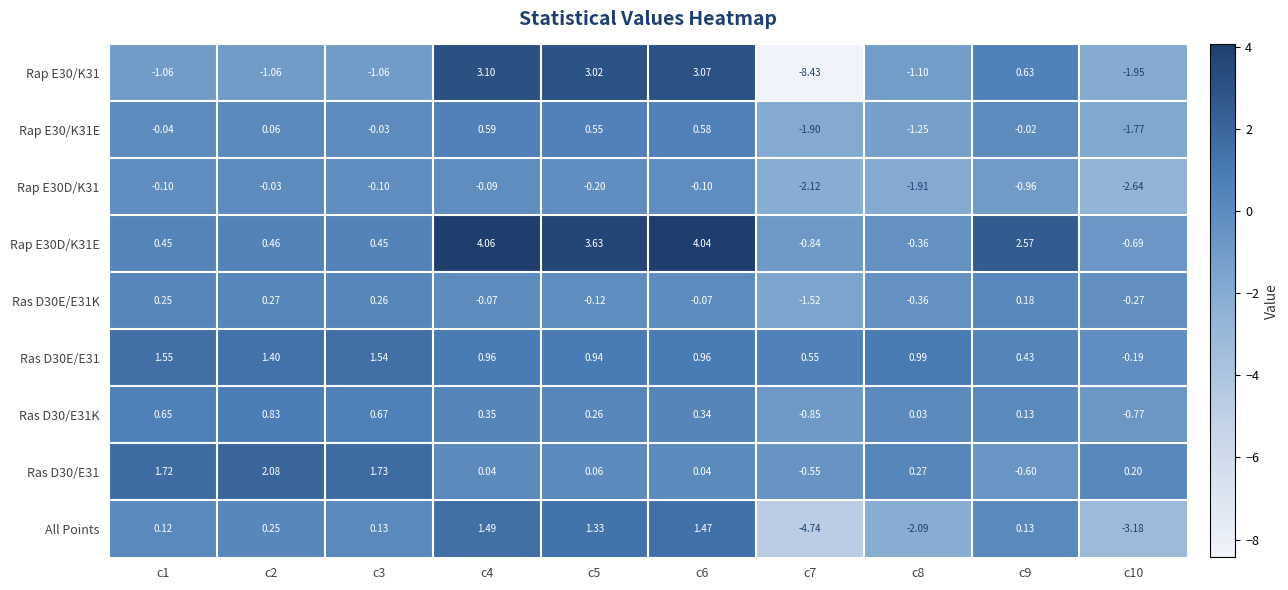

Is the value of Ras D30E/E31K at c5 greater than the value of All Points at c8?

Yes